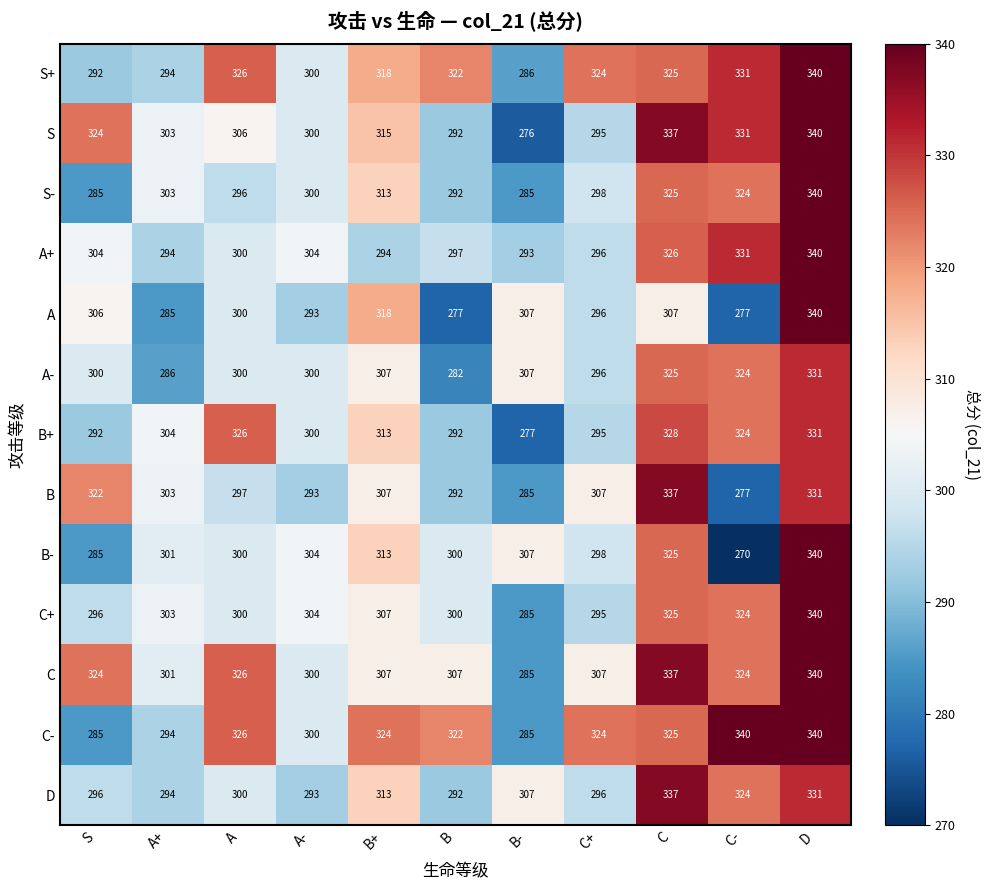

Is the value of S- at A+ greater than the value of C- at B+?

No